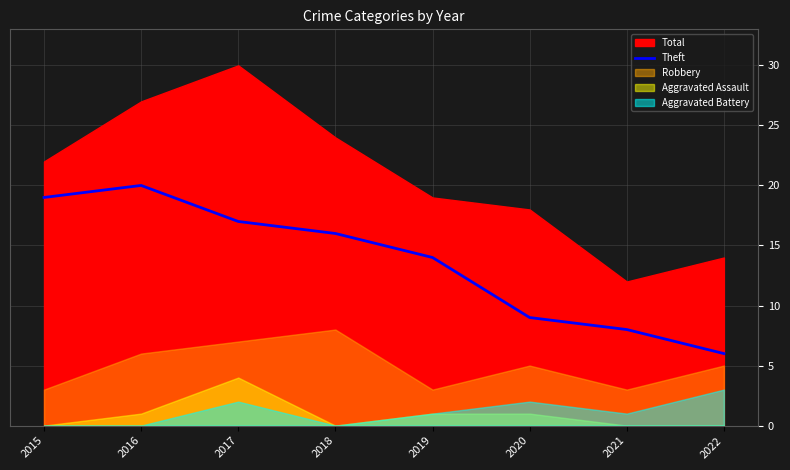

At which category does the data reach its first local peak?

2016